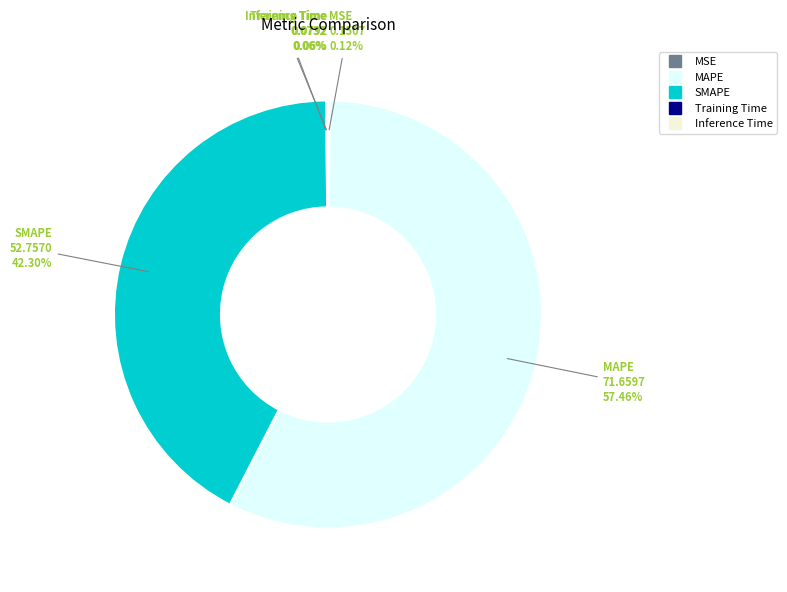

Is the sum of MAPE and SMAPE greater than half?

Yes